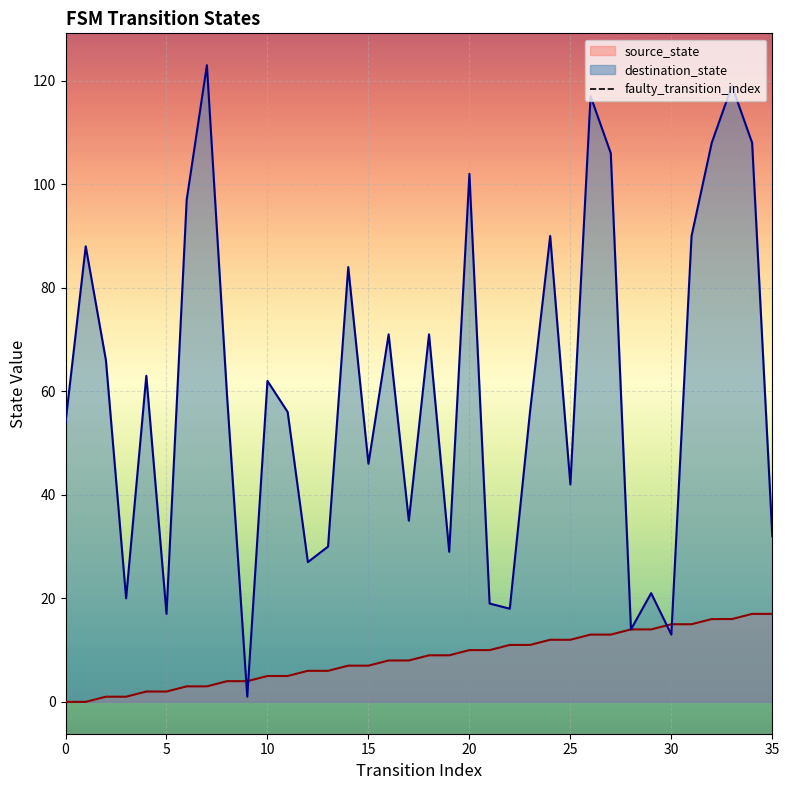

Is it true that destination_state equals 3 at 30?

False